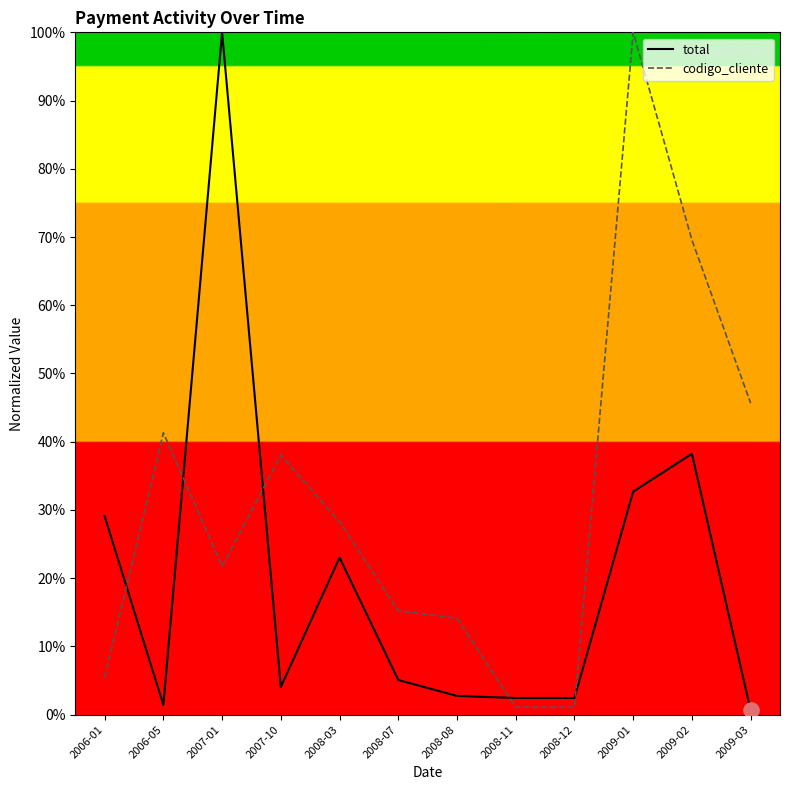

At which category is the sum across all series the highest?

2009-01